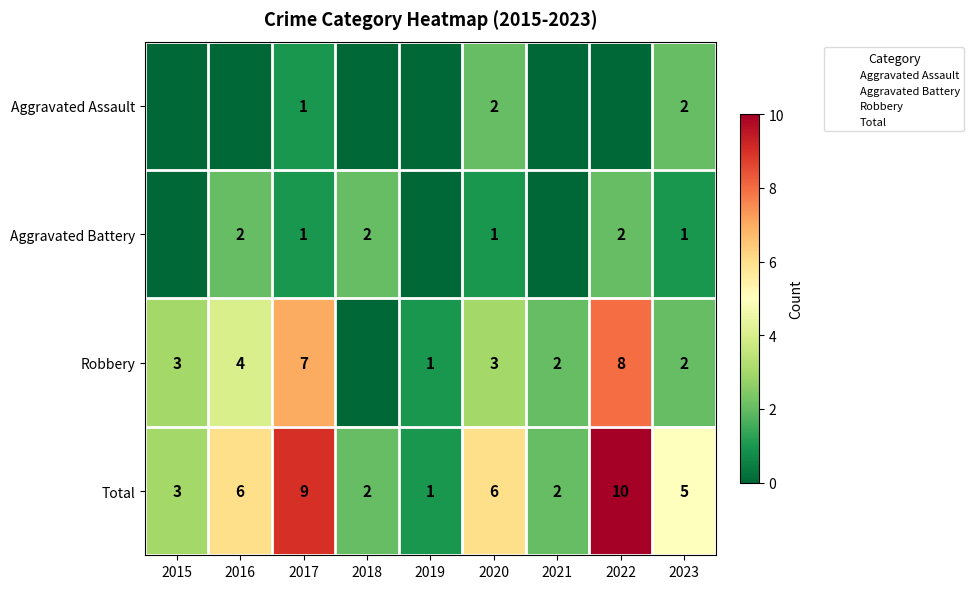

Where does the Total series first go above 5?

2016